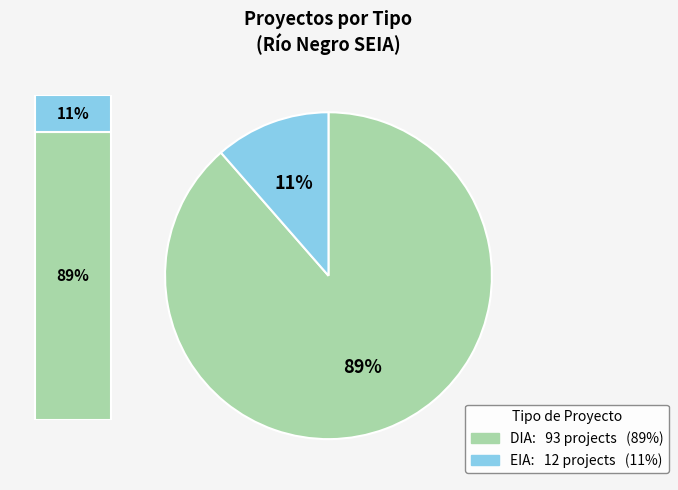

To the nearest percent, what portion does EIA represent?

11%